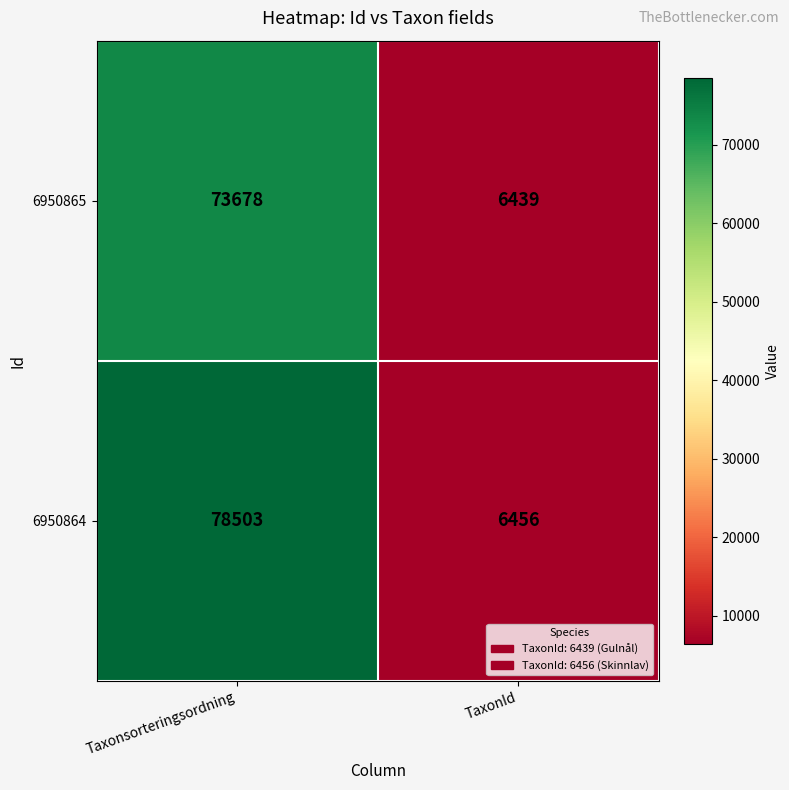

What is the approximate value of 6950865 at Taxonsorteringsordning?

73678